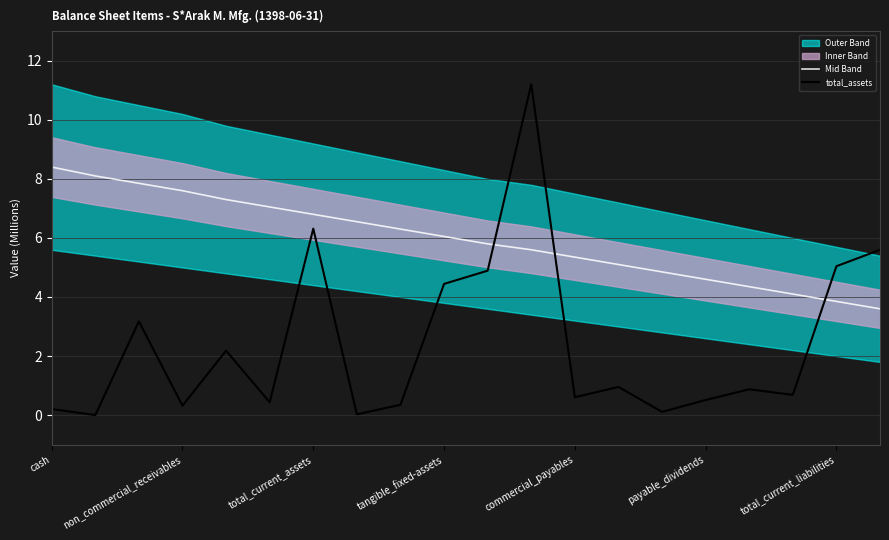

At which label does Mid Band first exceed 6?

cash